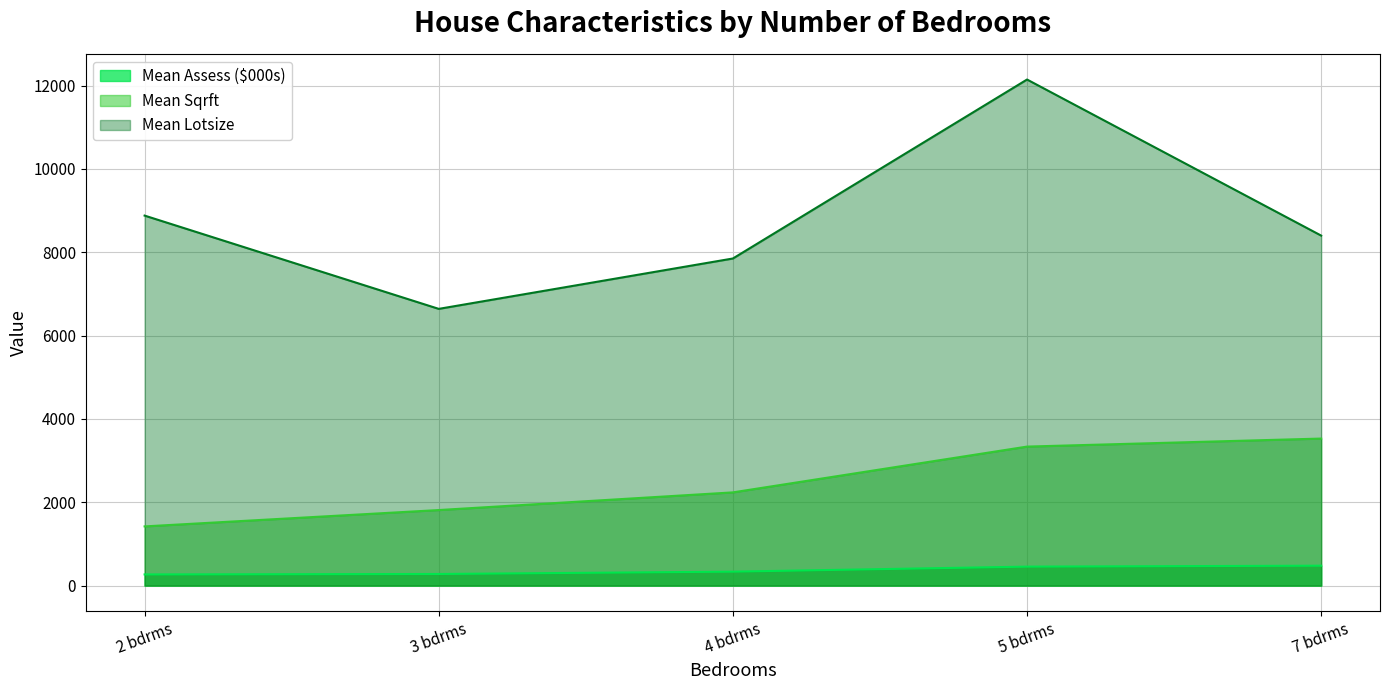

True or false: Mean Assess ($000s) and Mean Sqrft intersect in this chart.

False